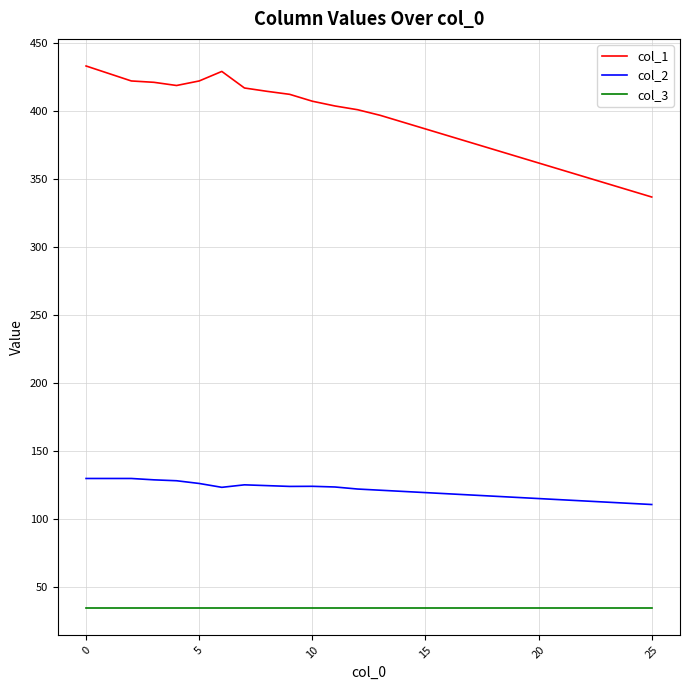

Rank the series by their maximum value, from lowest to highest.

col_3, col_2, col_1